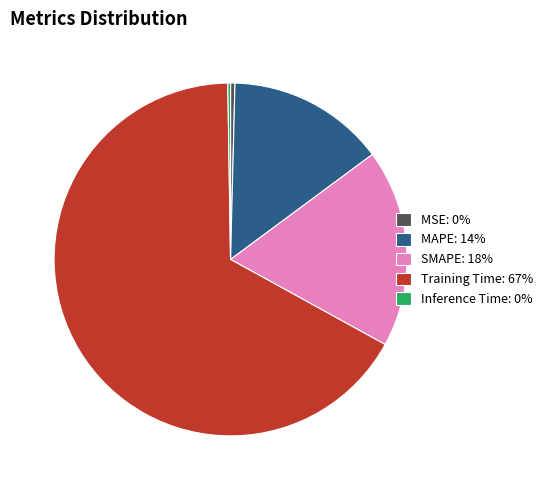

Is it true that MAPE: 14% is 14% of the pie?

True